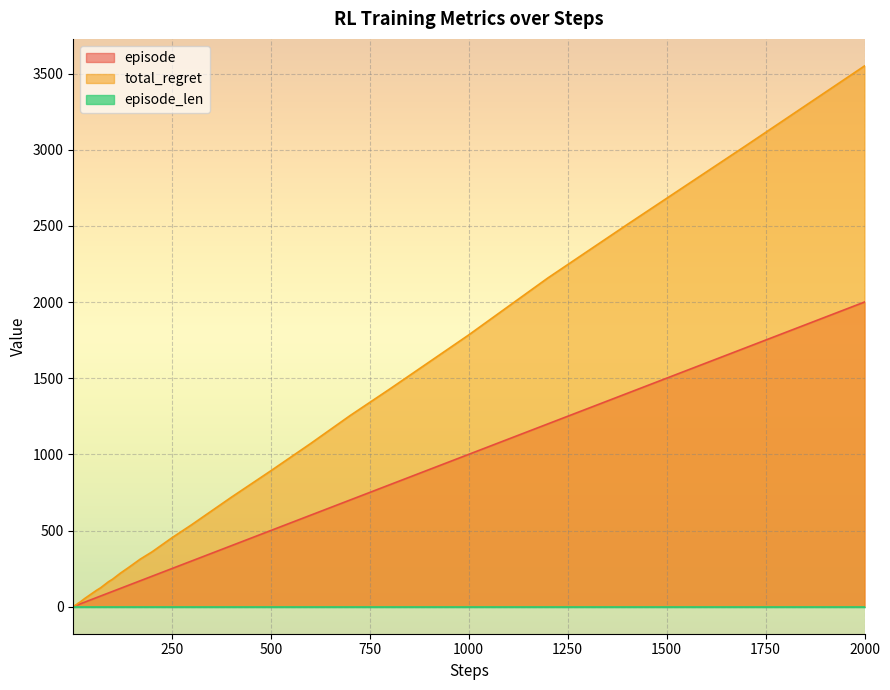

Which series has the largest total across all categories?

total_regret